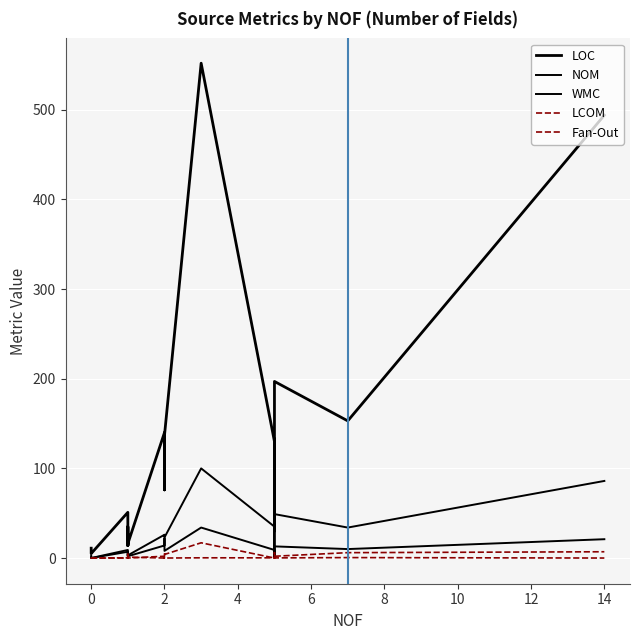

How many data points in LCOM are above 0?

10